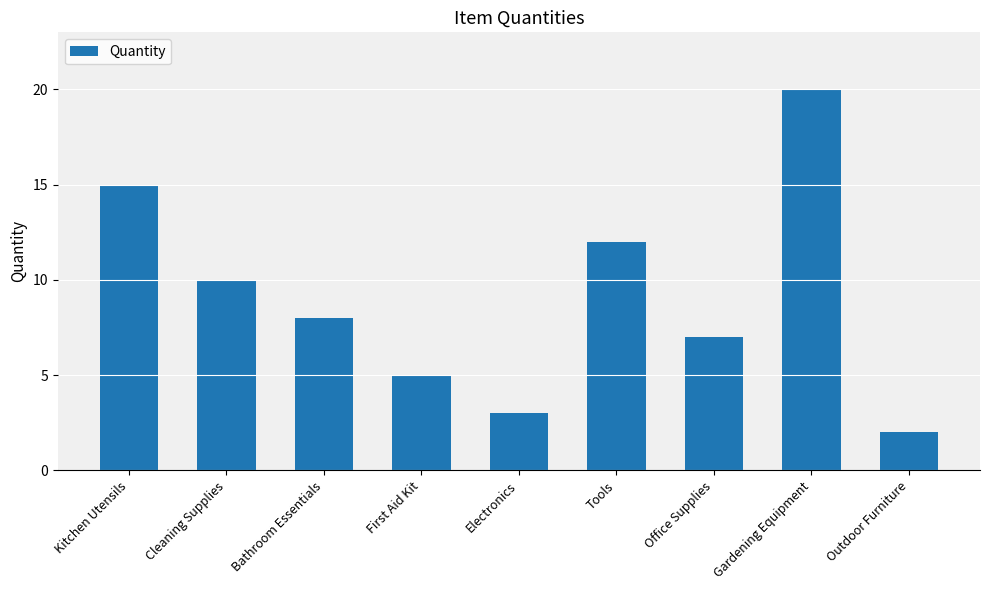

Which label corresponds to the largest value in the chart?

Gardening Equipment